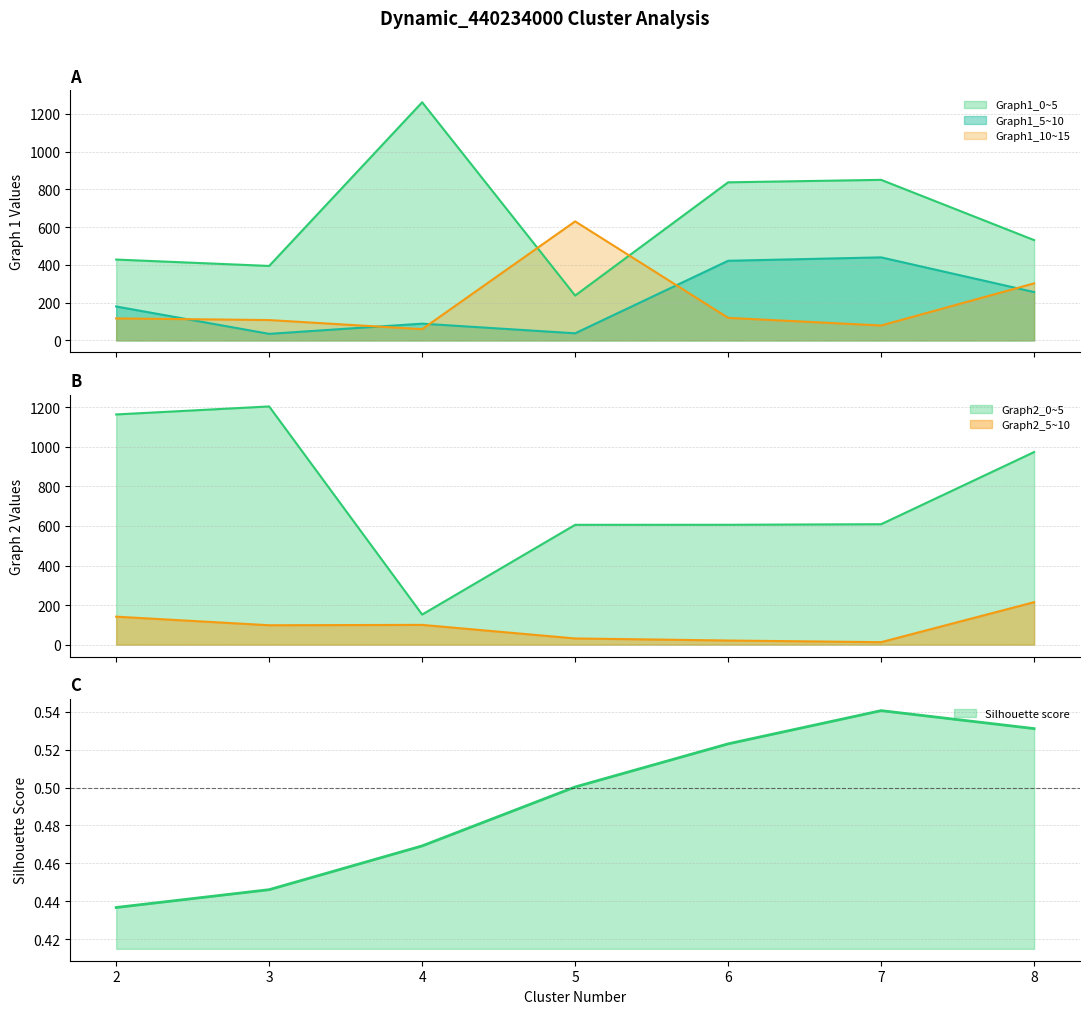

What are all the series names shown in the legend?

Silhouette score, Graph1_0~5, Graph1_5~10, Graph2_0~5, Graph2_5~10, Graph1_10~15